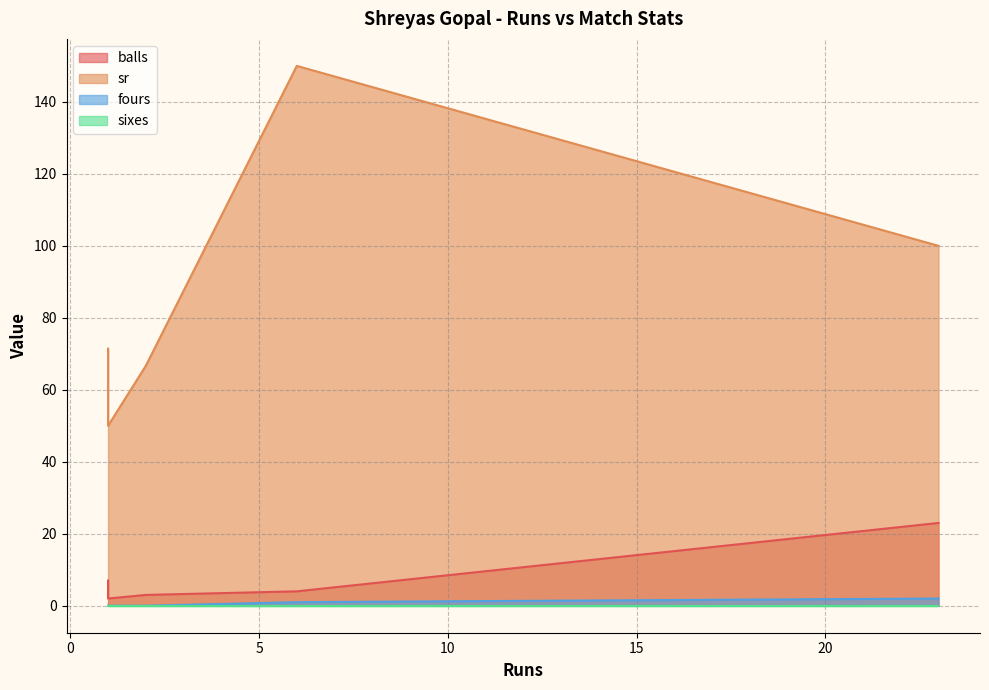

What is the maximum value for sr?

150.0